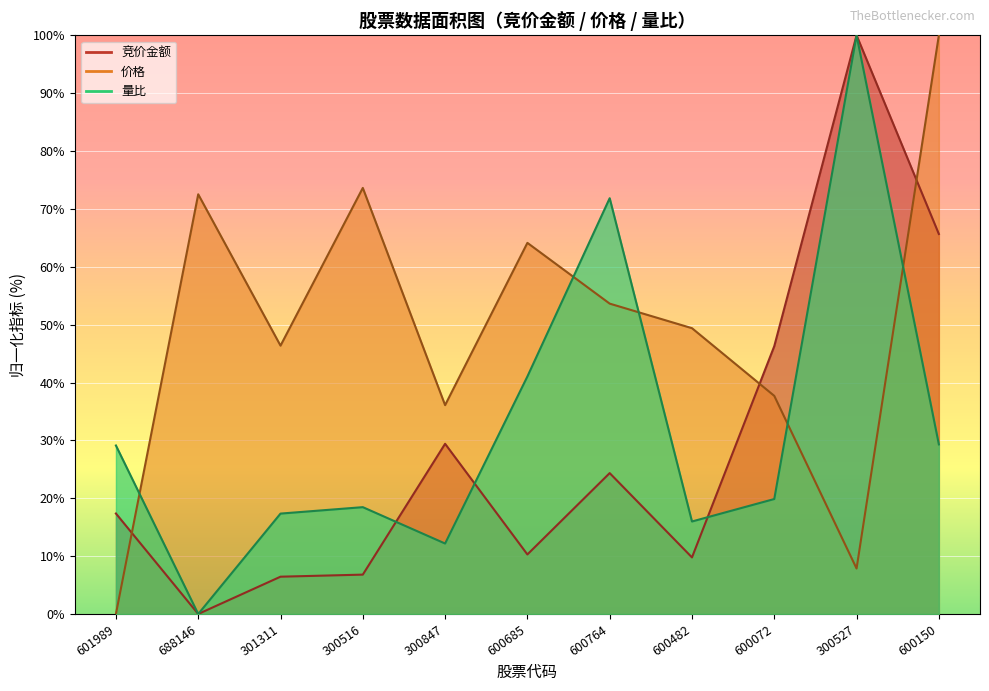

Reading left to right, transcribe all the data shown in this chart.

竞价金额: 601989=17.4	688146=0.0	301311=6.4	300516=6.8	300847=29.4	600685=10.3	600764=24.3	600482=9.8	600072=46.3	300527=100.0	600150=65.7
价格: 601989=0.0	688146=72.5	301311=46.4	300516=73.6	300847=36.1	600685=64.1	600764=53.6	600482=49.4	600072=37.7	300527=7.9	600150=100.0
量比: 601989=29.1	688146=0.0	301311=17.3	300516=18.5	300847=12.2	600685=41.0	600764=71.8	600482=16.0	600072=19.9	300527=100.0	600150=29.3